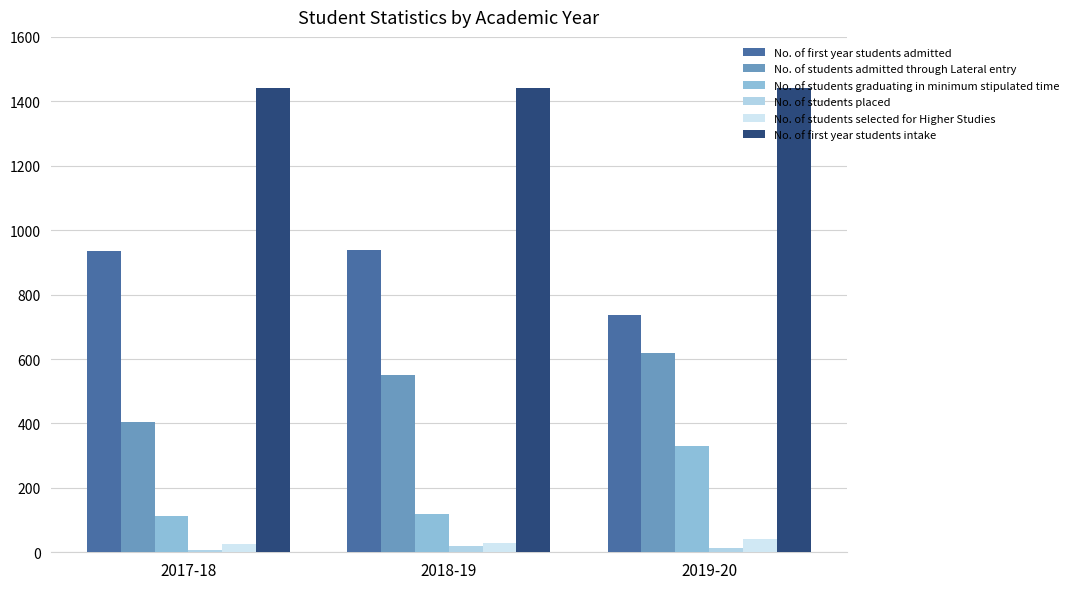

Count the No. of students placed values in the range 7 to 18.

3